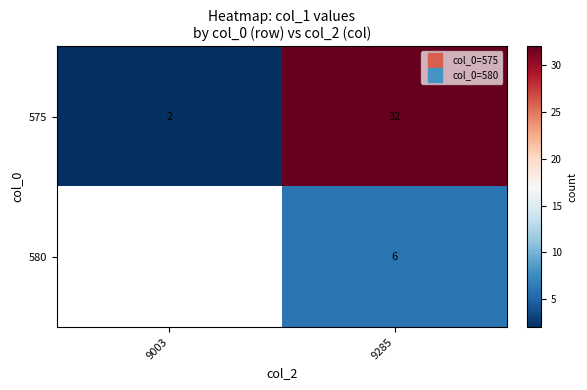

Which category has the lowest value across all series?

9003